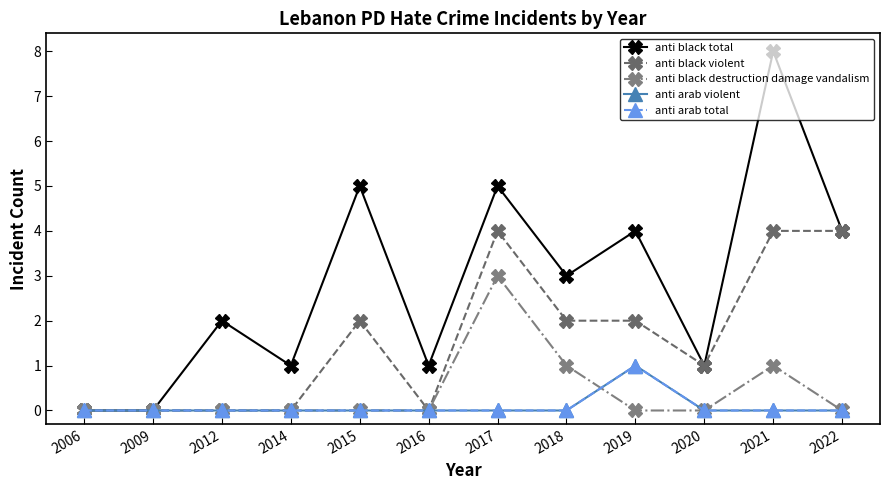

Is this an area chart (filled region under the line)?

No